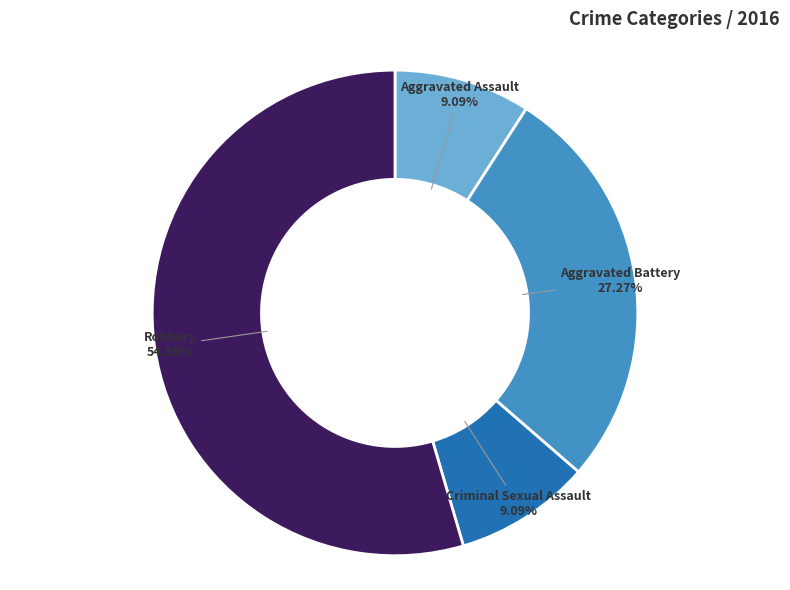

What is the largest slice in the pie chart?

Robbery